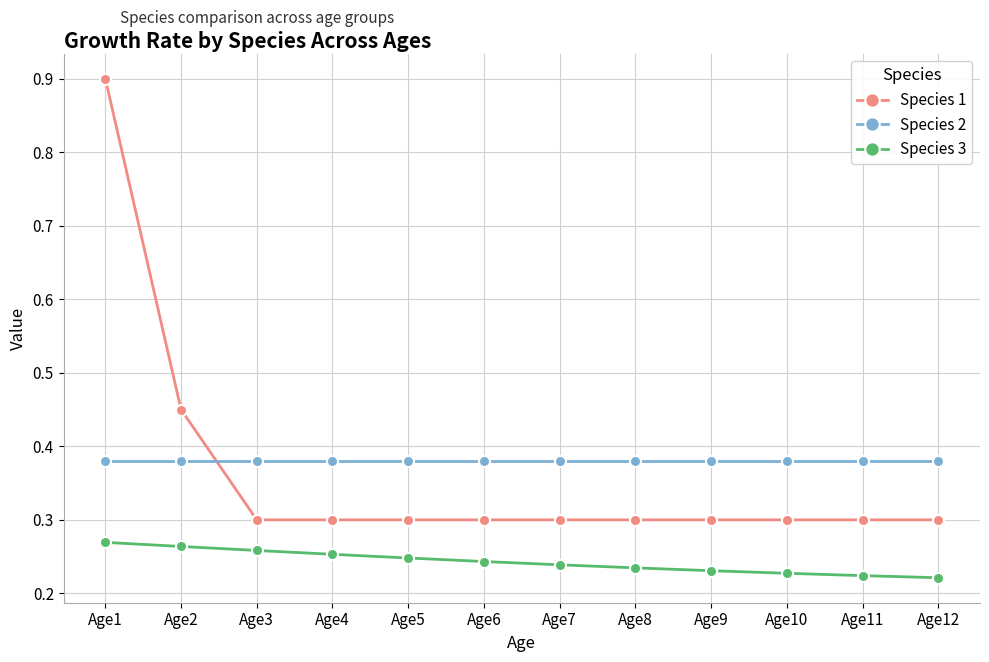

List the series in order of their peak value, lowest first.

Species 3, Species 2, Species 1